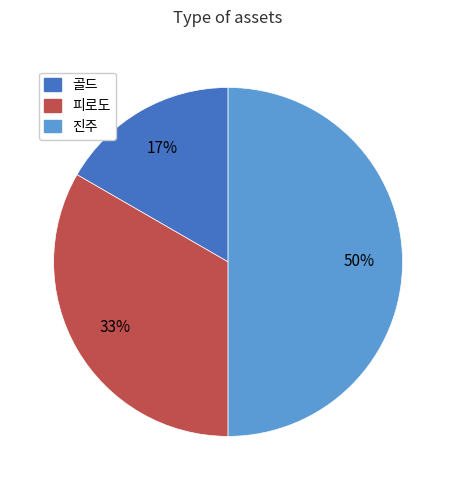

True or false: 피로도 accounts for 33% of the total.

True